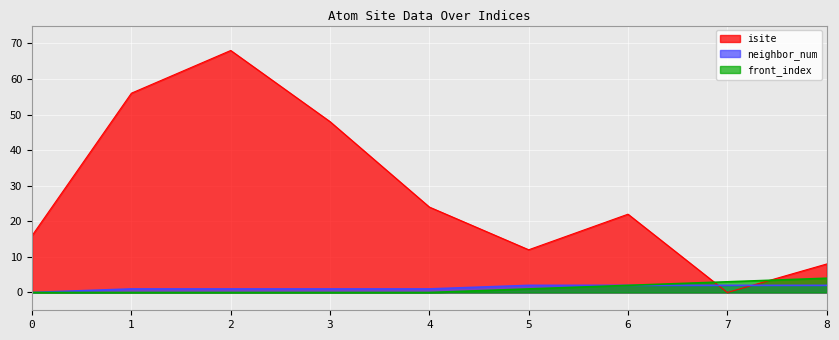

Which category has the highest value across all series?

2